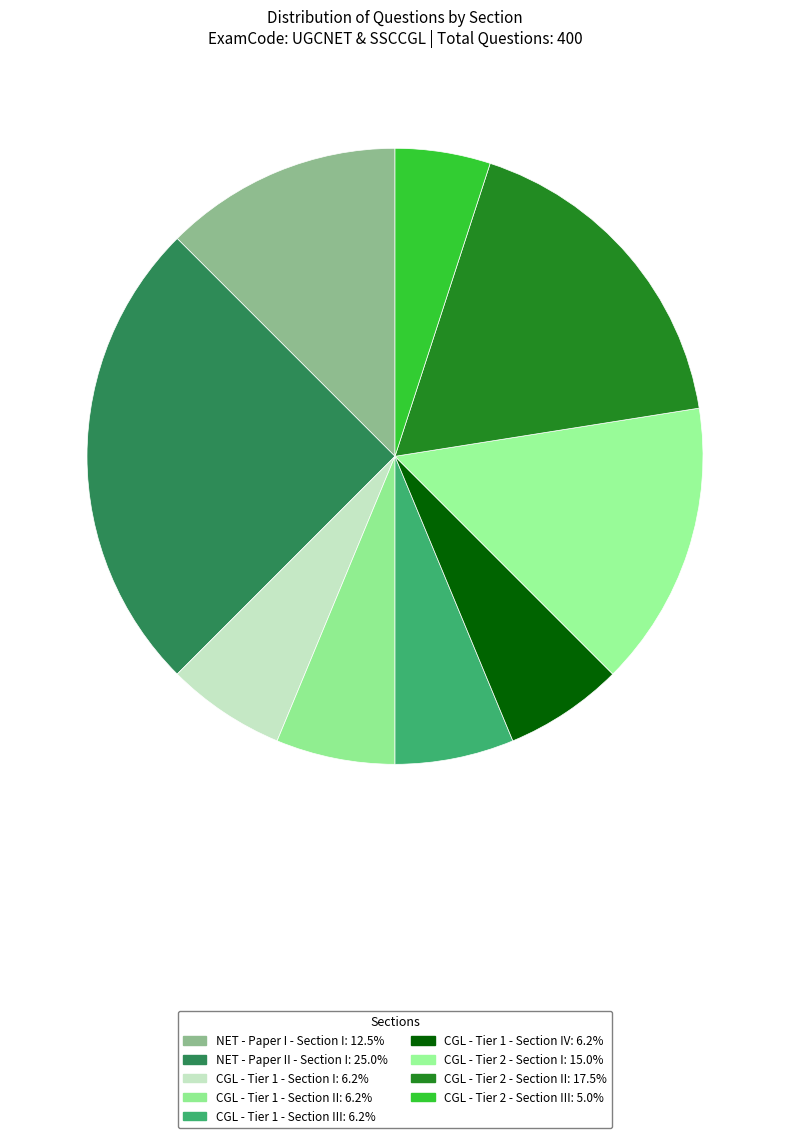

How many slices are in this pie chart?

9